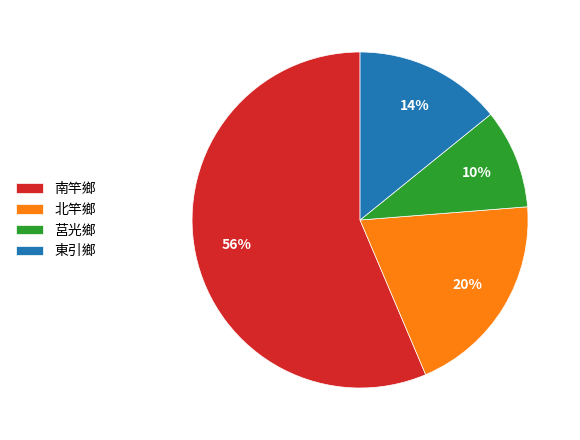

To the nearest percent, what portion does 北竿鄉 represent?

20%